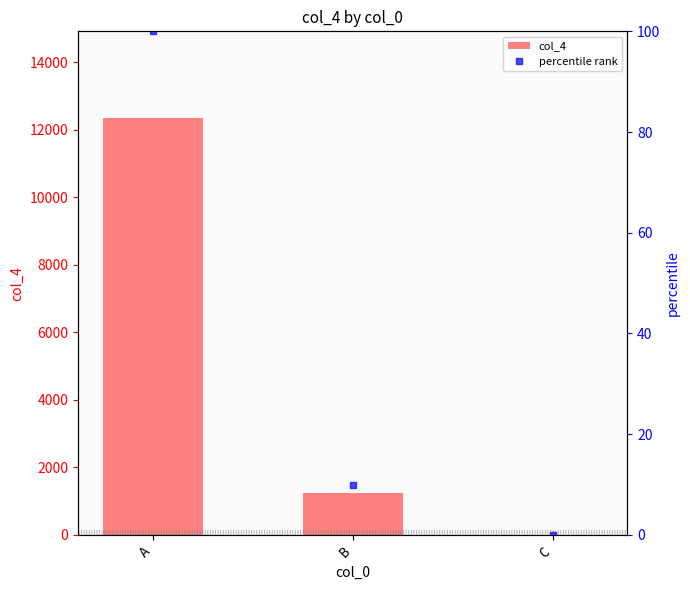

Rank the series by their average value, from highest to lowest.

col_4, percentile rank